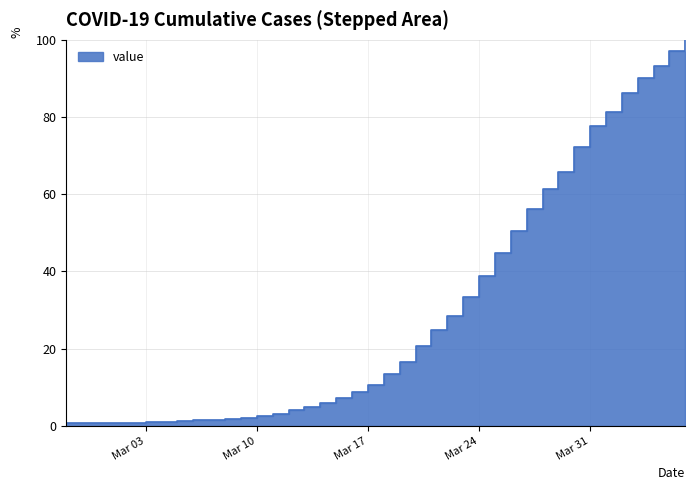

True or false: the data has more than 0 interior local peaks.

False